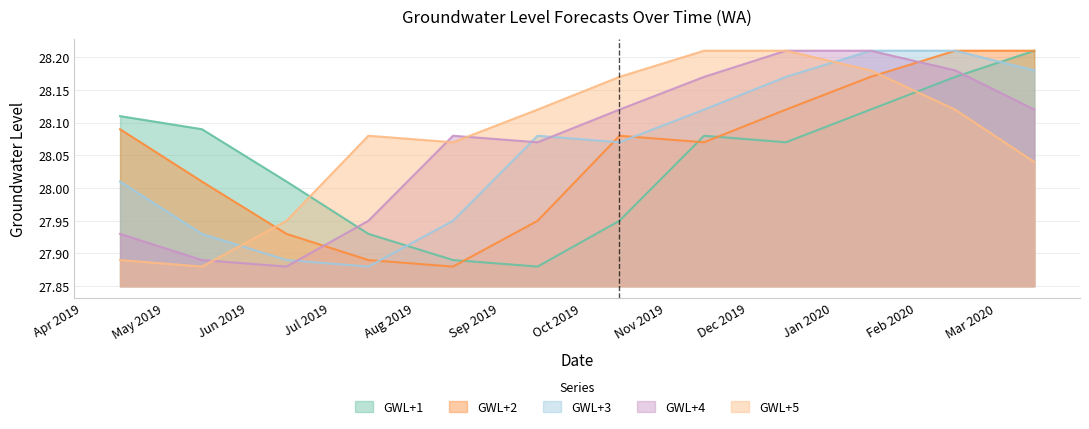

What is the value of the GWL+2 point at the 10th from the left?

28.2